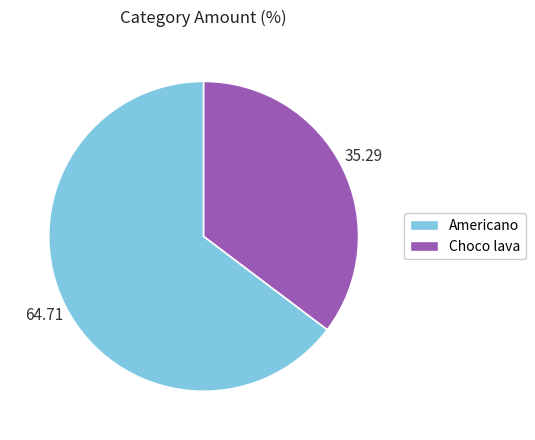

What is the largest slice in the pie chart?

Americano